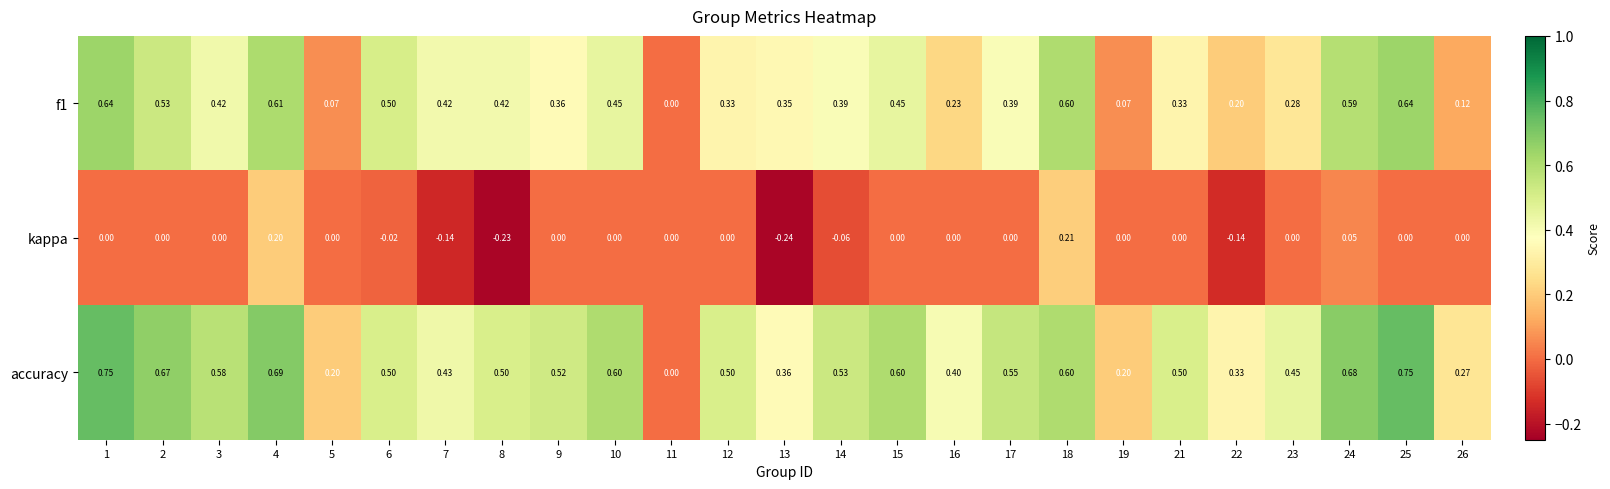

Rank the series by their maximum value, from lowest to highest.

kappa, f1, accuracy